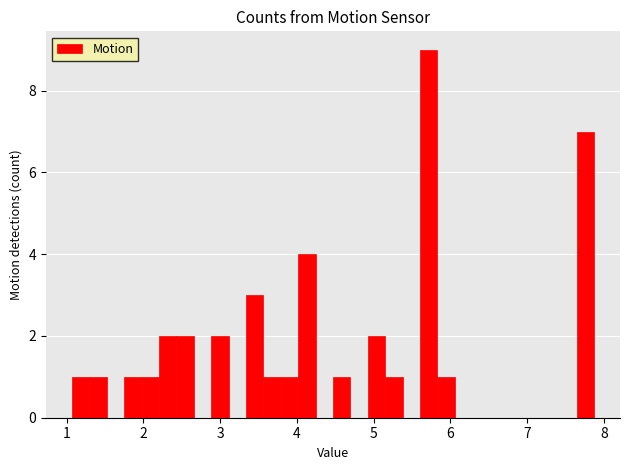

Around what value on the x-axis is the tallest bar? Give the approximate position of its centre, as read against the axis.

5.7